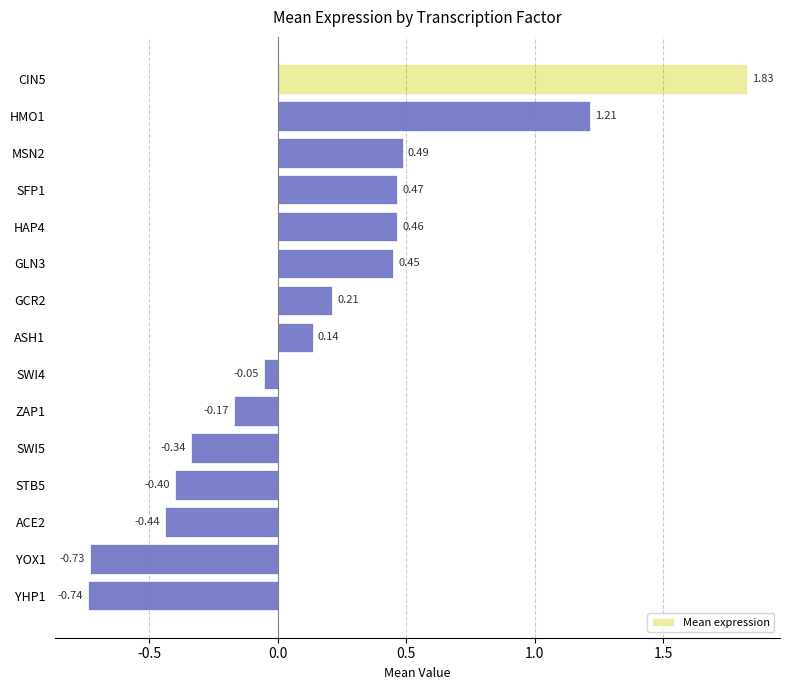

What is the difference between the maximum and minimum values?

2.6